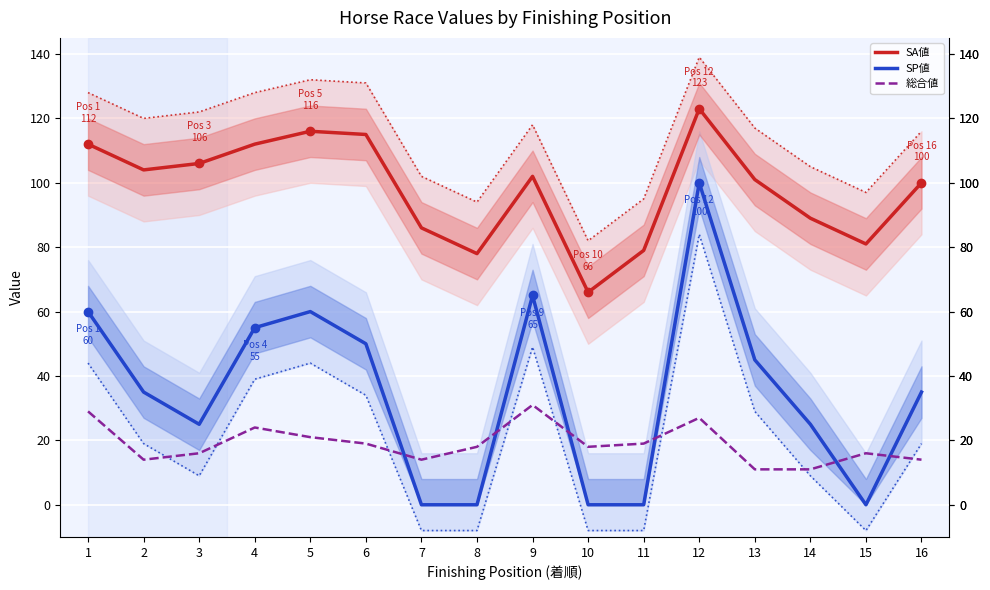

How many 総合値 values are between 14 and 24?

11